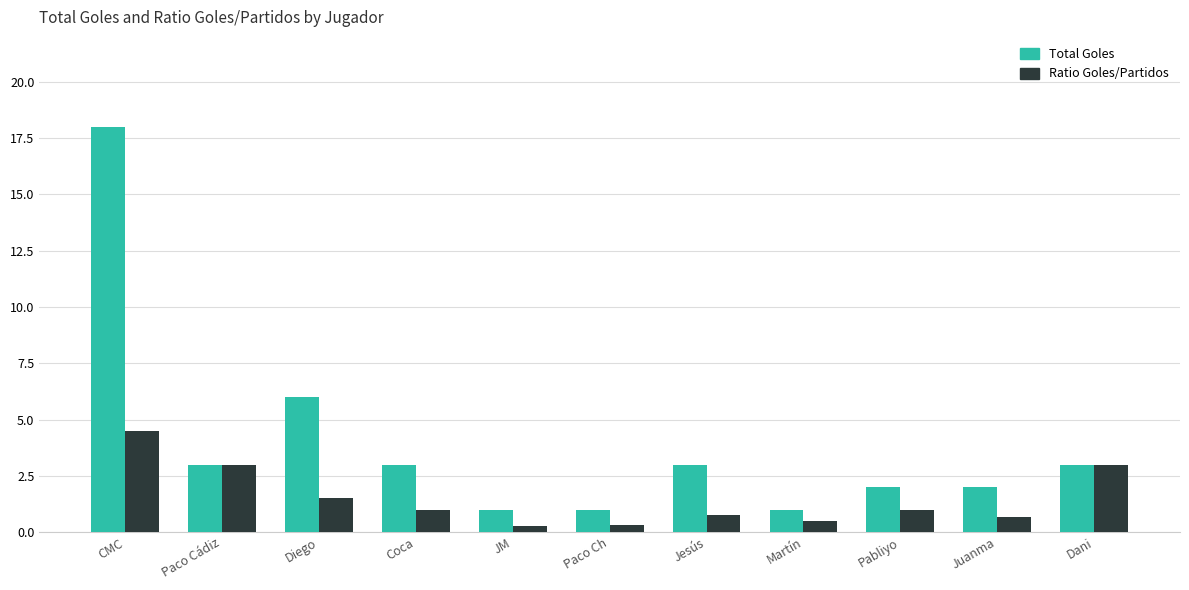

Which series has the largest range (max minus min)?

Total Goles